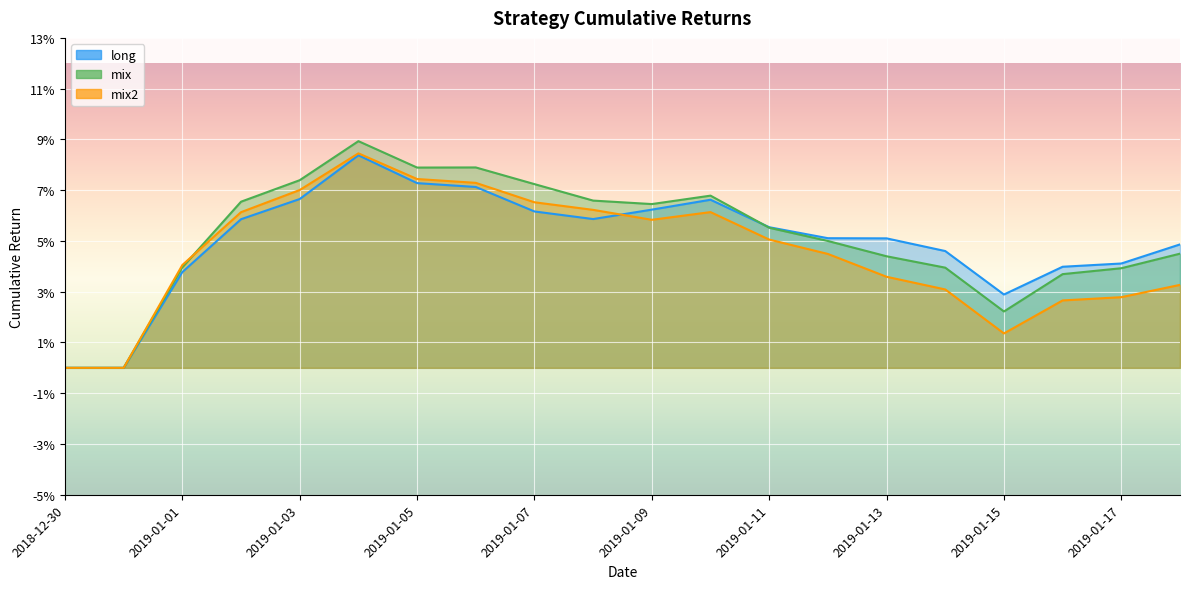

The mix2 series shows 0.0 at 2019-01-18. True or false?

True